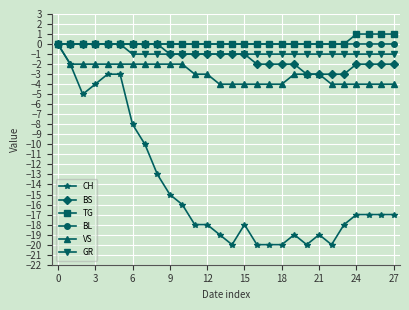

What is the minimum value shown in the chart?

-20